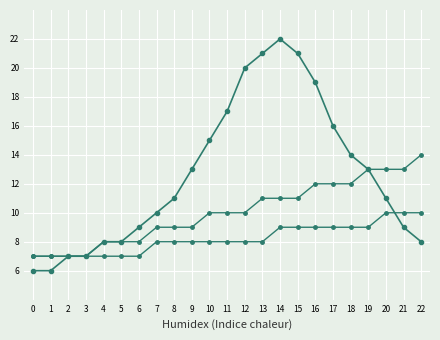

How many distinct data groups are displayed?

3